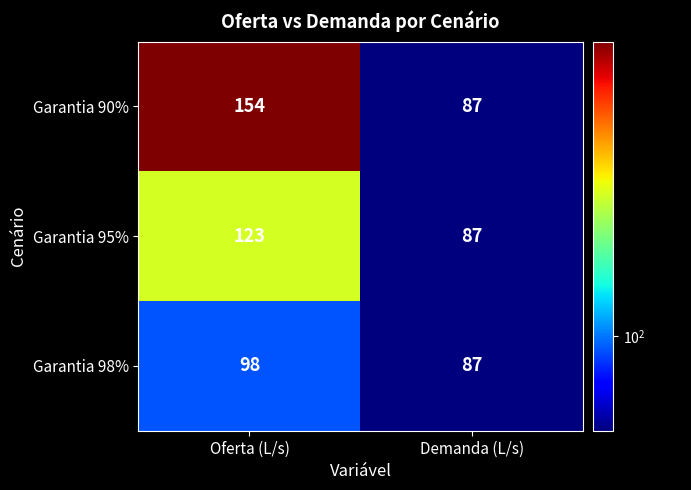

What is the total value across all series at Demanda (L/s)?

261